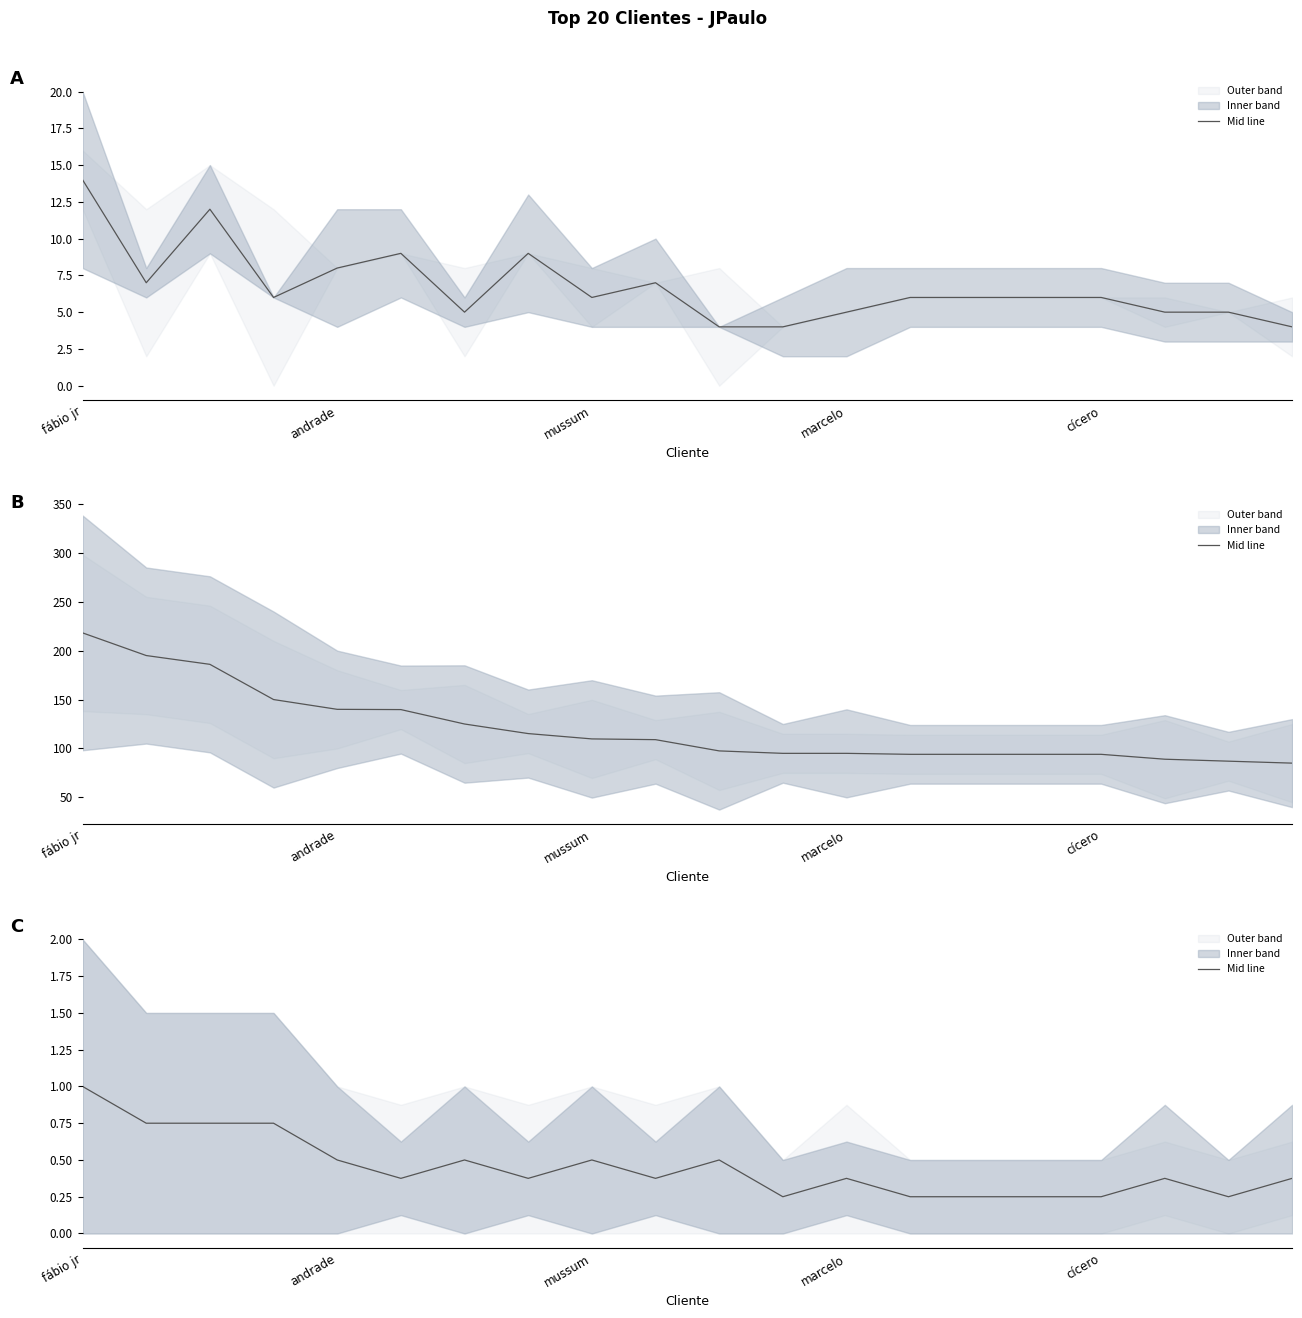

At which category does the chart reach its peak across all series?

fábio jr